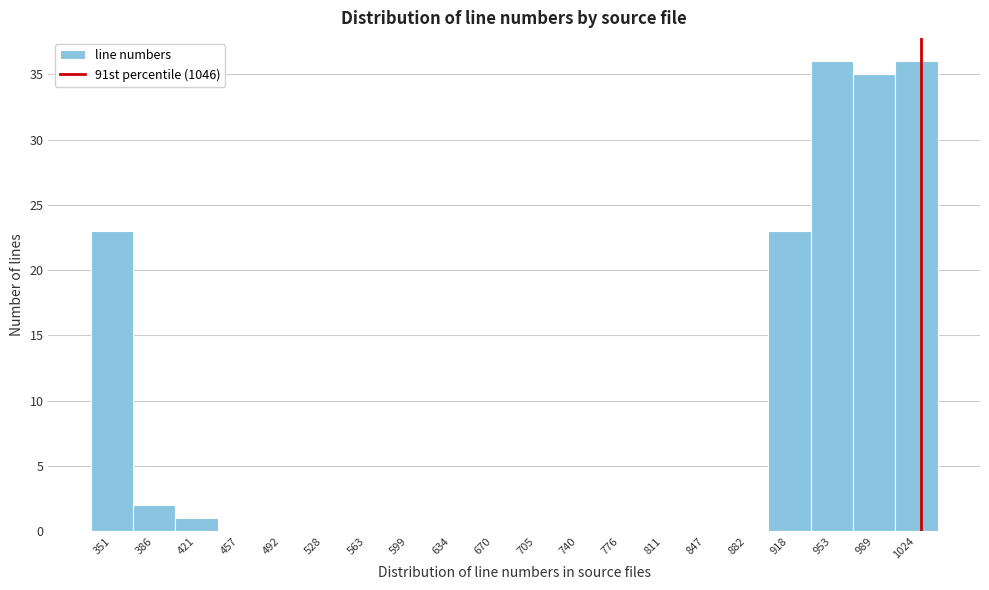

Reading right to left, what are all the values shown in this chart?

1024=36	989=35	953=36	918=23	882=0	847=0	811=0	776=0	740=0	705=0	670=0	634=0	599=0	563=0	528=0	492=0	457=0	421=1	386=2	351=23